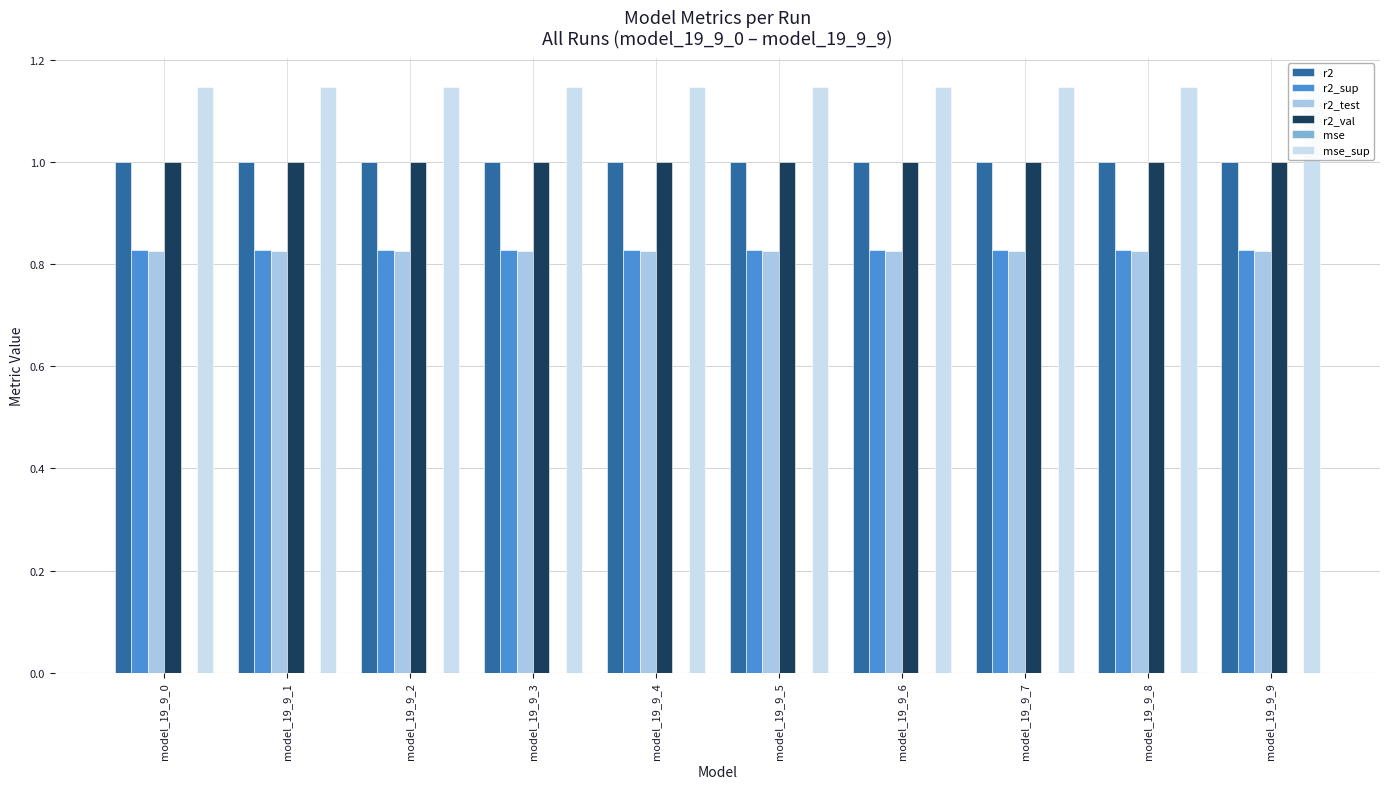

True or false: r2_val has a value of 1.0 at model_19_9_5.

True